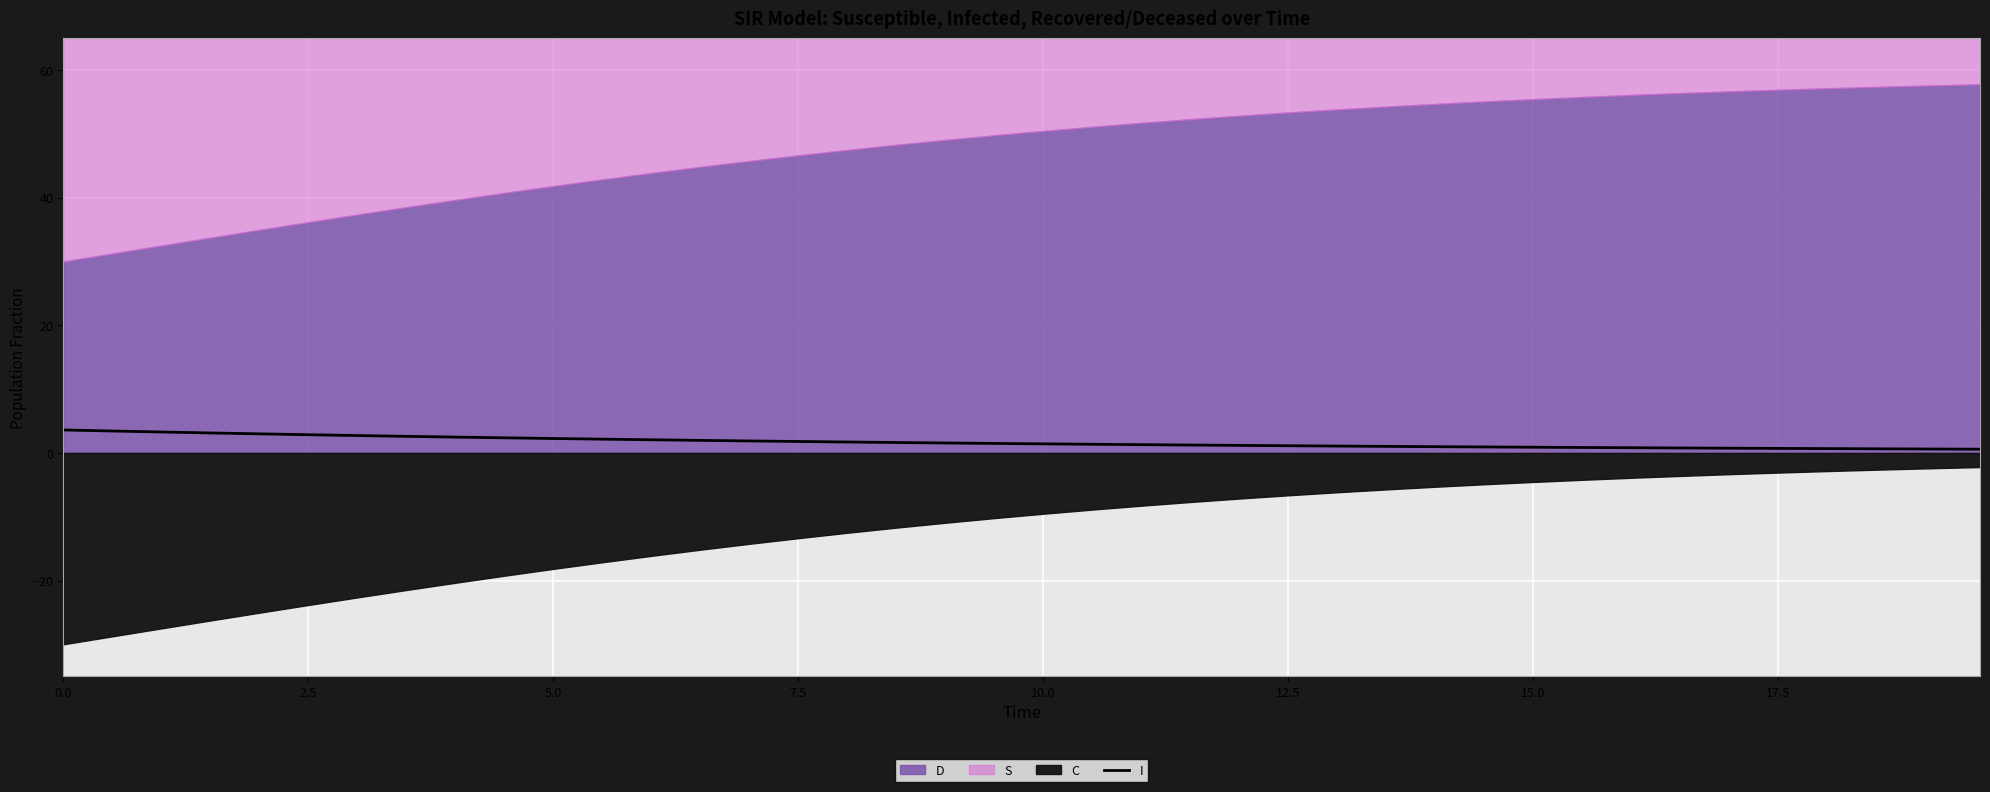

What is the value of the 39th point from the left?

0.6